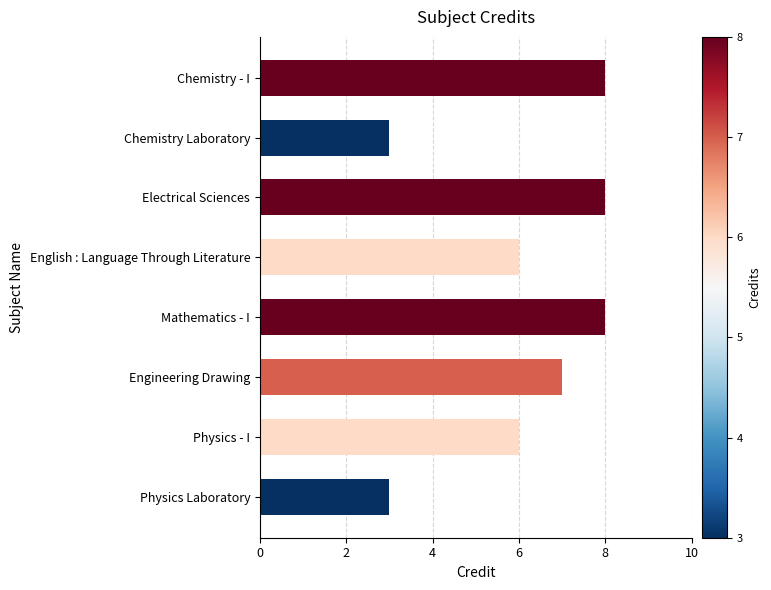

Reading bottom to top, list all the values displayed in this chart.

Physics Laboratory=3	Physics - I=6	Engineering Drawing=7	Mathematics - I=8	English : Language Through Literature=6	Electrical Sciences=8	Chemistry Laboratory=3	Chemistry - I=8